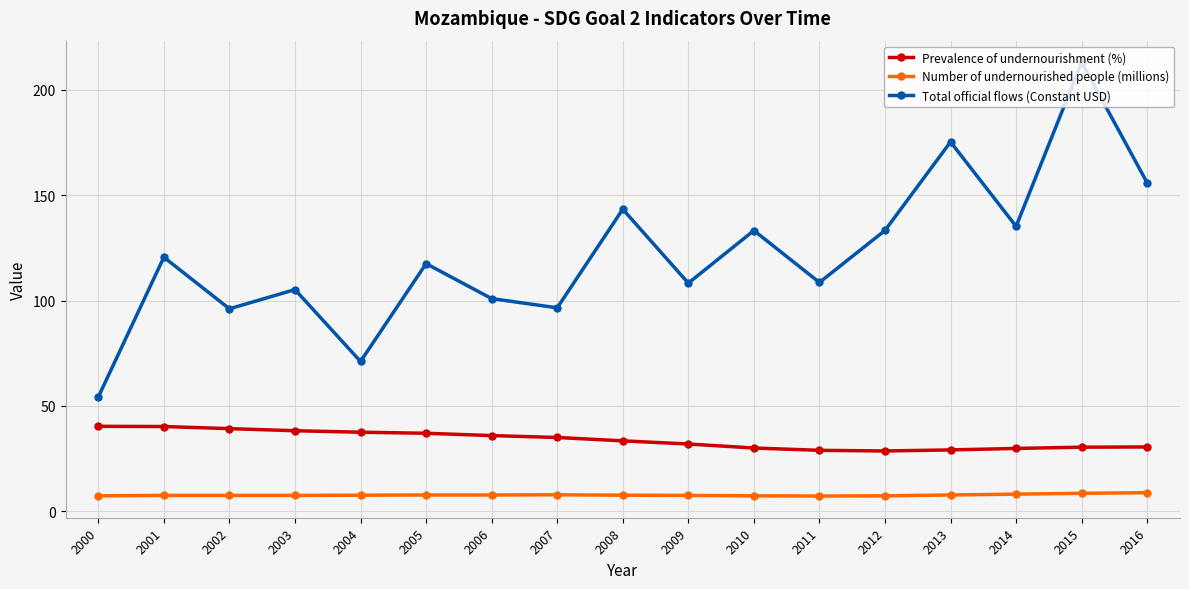

What is the approximate value of Total official flows (Constant USD) at 2000?

54.2